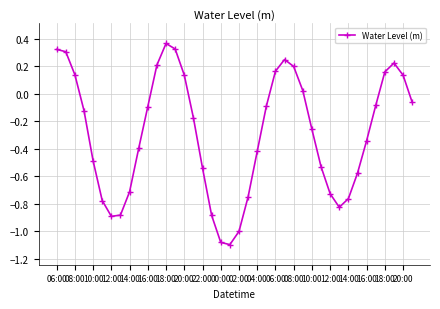

How many lines are shown in the chart?

1